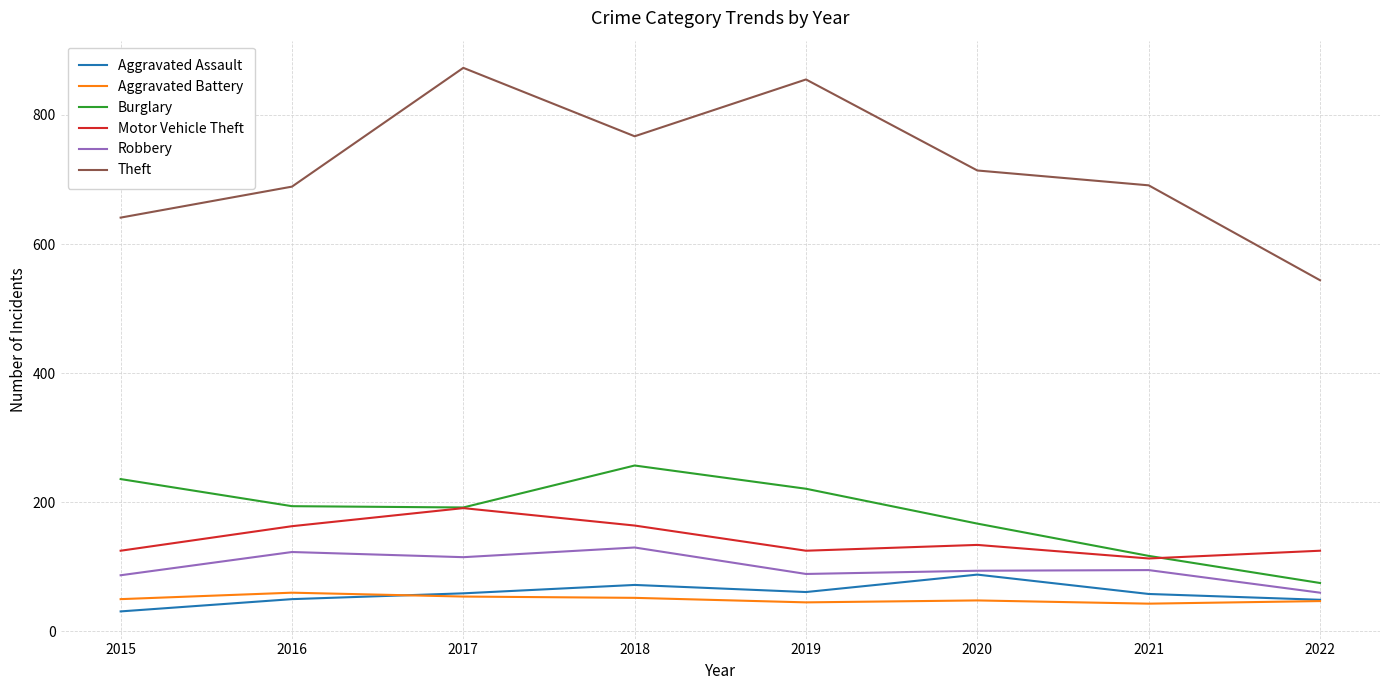

Does the chart display data point markers on the line(s)?

No